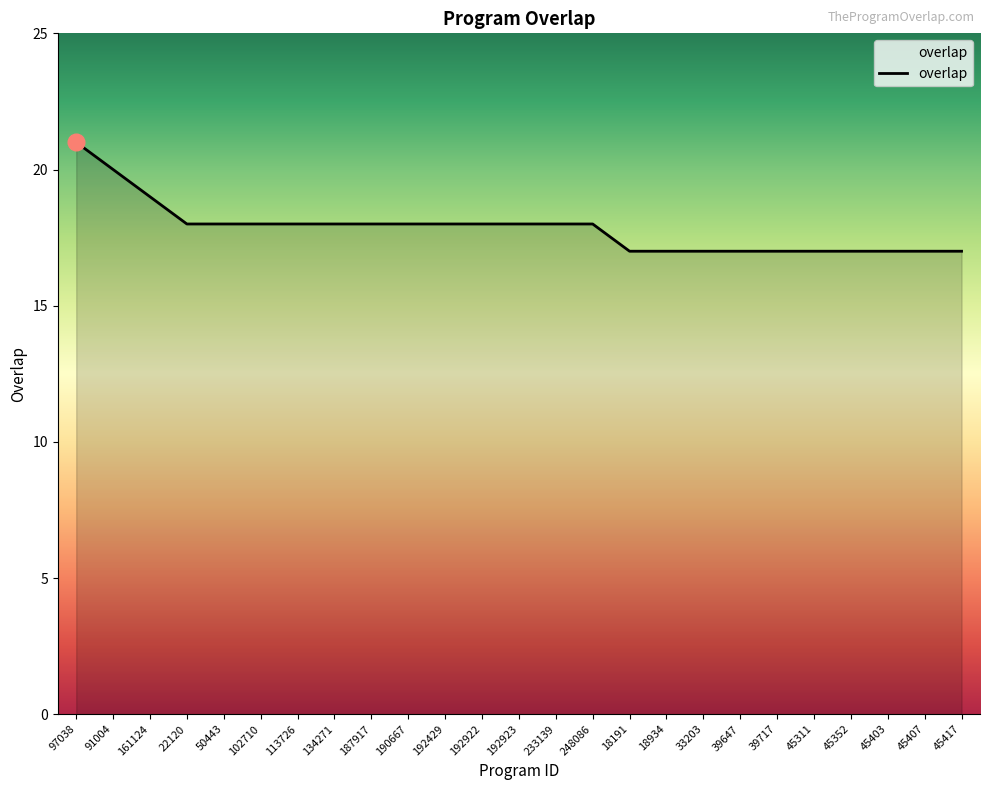

Where does the data first go above 18?

97038